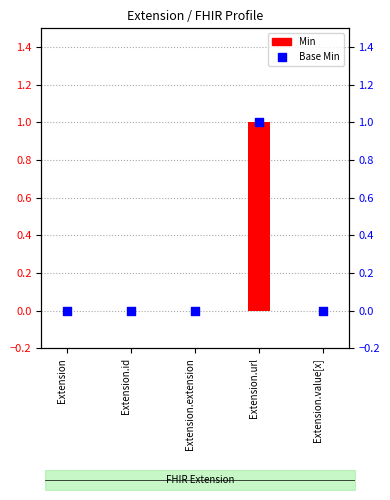

Which series contains the lowest Y value?

Min